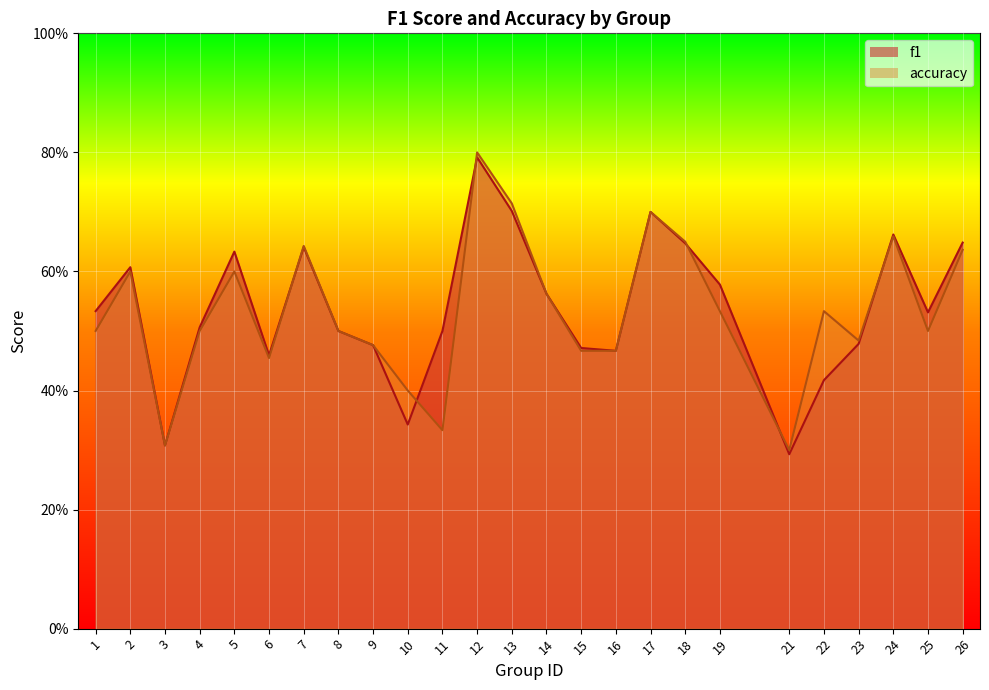

Which series changed the most between 11 and 17?

accuracy